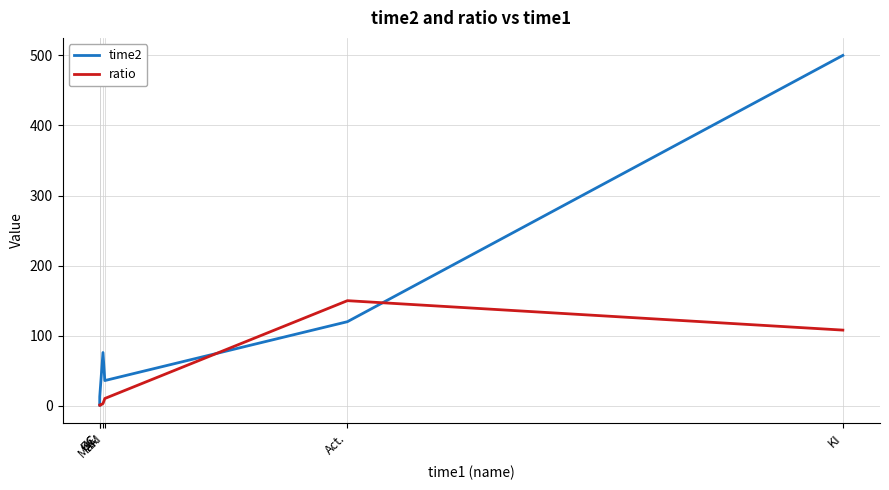

How many series are shown in this chart?

2